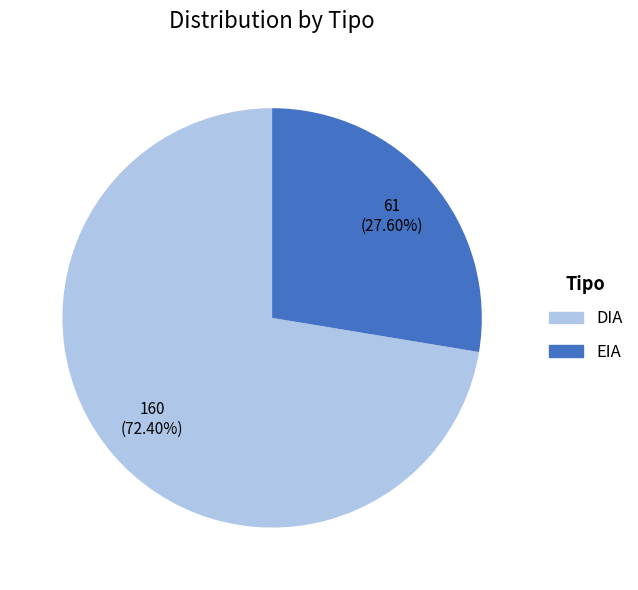

How many segments does this pie chart have?

2